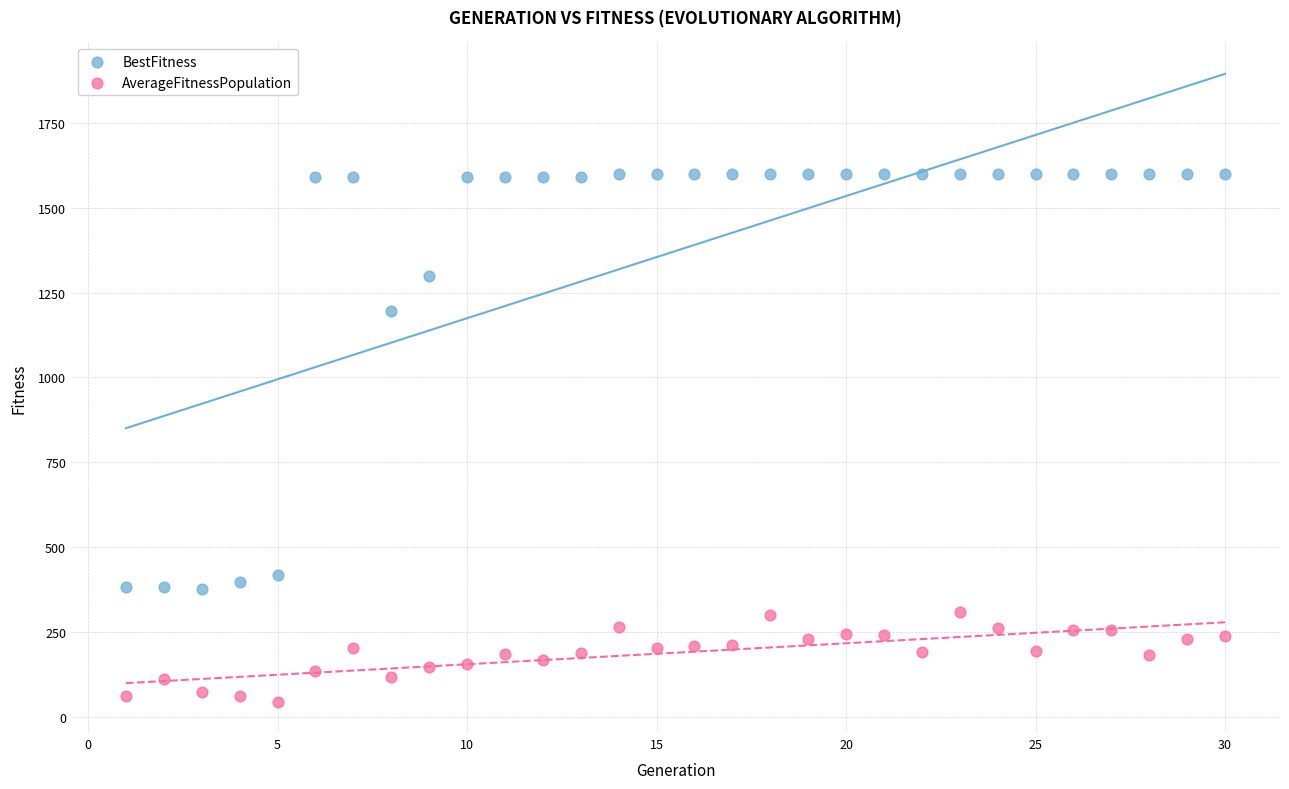

In the BestFitness series, what Y value is closest to 987?

1195.9